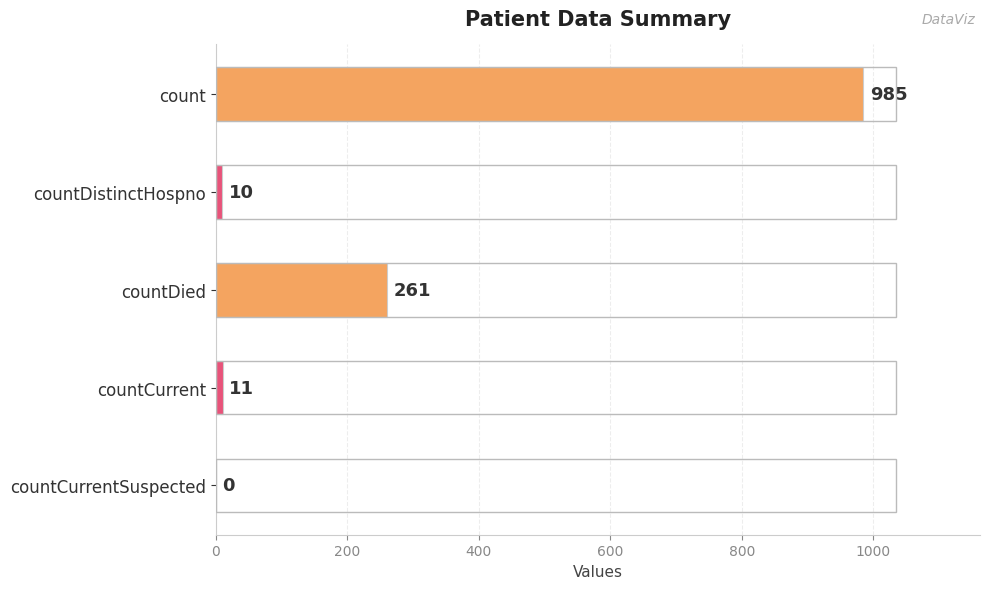

What is the change in value from count to countCurrentSuspected?

-985